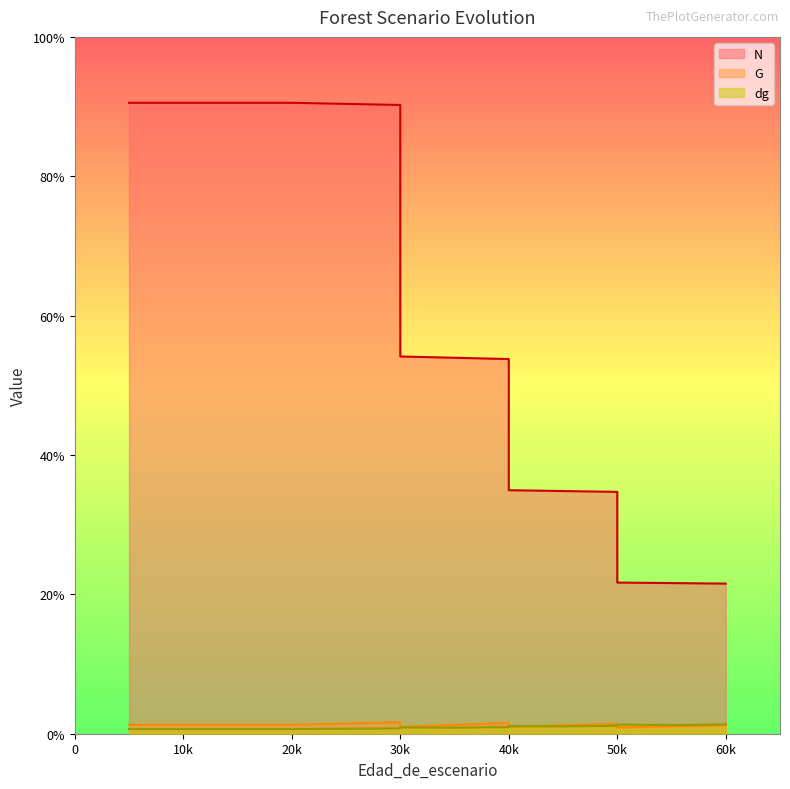

Which series has the largest range (max minus min)?

N